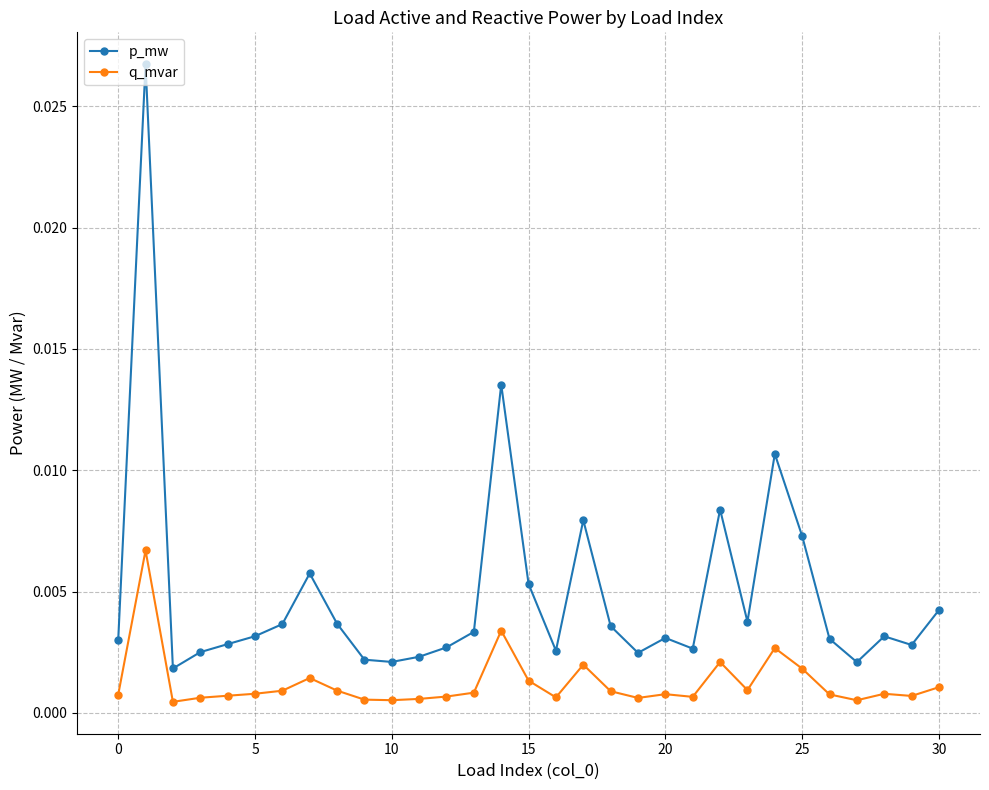

True or false: p_mw and q_mvar intersect in this chart.

False